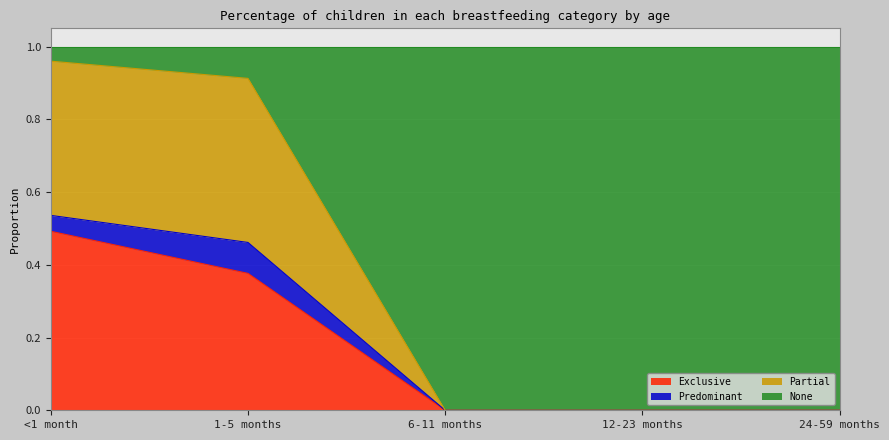

The Exclusive series shows 0.0 at 12-23 months. True or false?

True